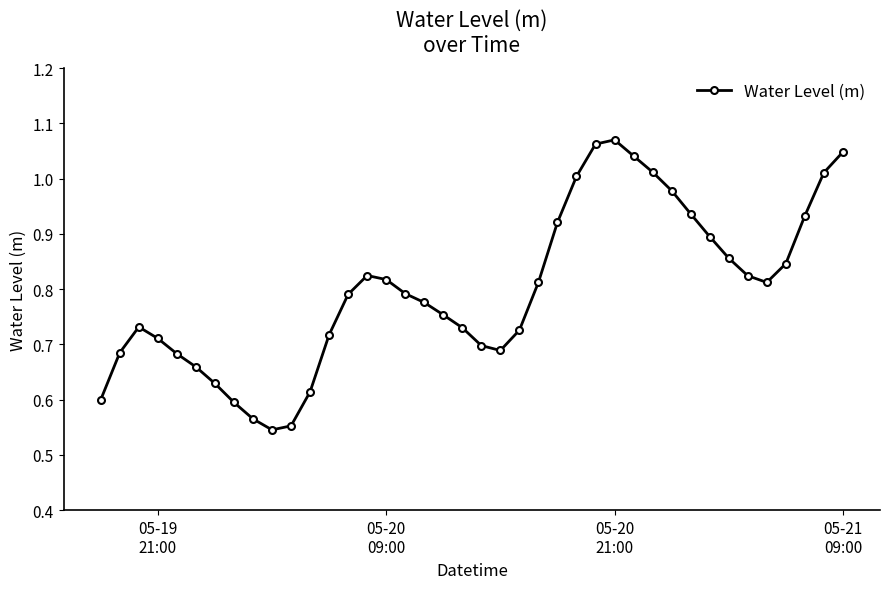

What is the sum of all values?

31.9